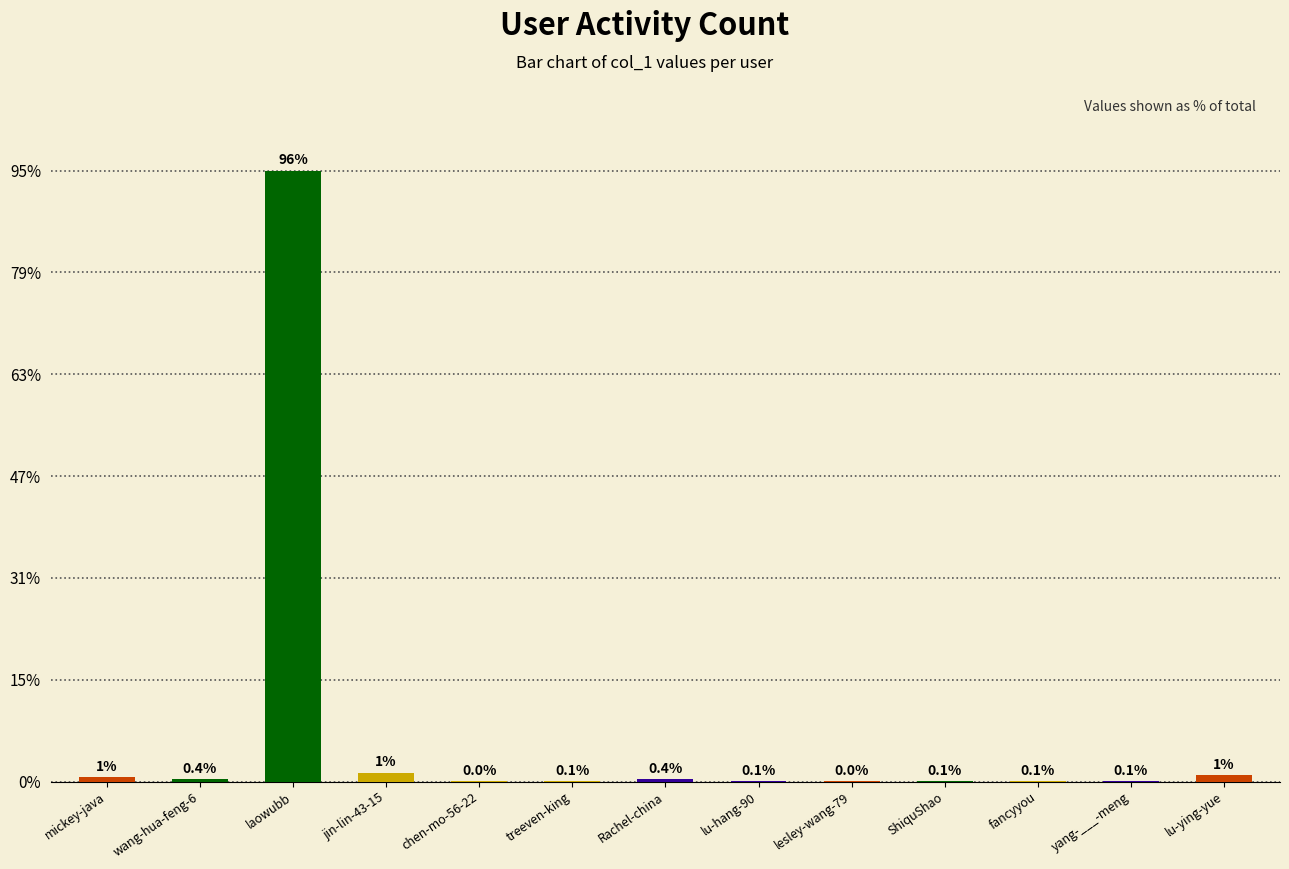

What is the label of the 5th bar from the left?

chen-mo-56-22